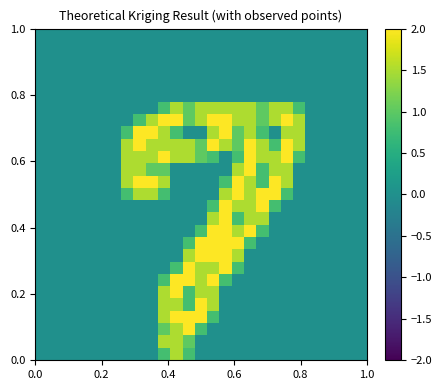

Reading left to right, what are all the values shown in this chart?

row_0: 0.0	0.0	0.0	0.0	0.0	0.0	0.0	0.0	0.0	0.0	0.0	0.0	0.0	0.0	0.0	0.0	0.0	0.0	0.0	0.0	0.0	0.0	0.0	0.0	0.0	0.0	0.0
row_1: 0.0	0.0	0.0	0.0	0.0	0.0	0.0	0.0	0.0	0.0	0.0	0.0	0.0	0.0	0.0	0.0	0.0	0.0	0.0	0.0	0.0	0.0	0.0	0.0	0.0	0.0	0.0
row_2: 0.0	0.0	0.0	0.0	0.0	0.0	0.0	0.0	0.0	0.0	0.0	0.0	0.0	0.0	0.0	0.0	0.0	0.0	0.0	0.0	0.0	0.0	0.0	0.0	0.0	0.0	0.0
row_3: 0.0	0.0	0.0	0.0	0.0	0.0	0.0	0.0	0.0	0.0	0.0	0.0	0.0	0.0	0.0	0.0	0.0	0.0	0.0	0.0	0.0	0.0	0.0	0.0	0.0	0.0	0.0
row_4: 0.0	0.0	0.0	0.0	0.0	0.0	0.0	0.0	0.0	0.0	0.0	0.0	0.0	0.0	0.0	0.0	0.0	0.0	0.0	0.0	0.0	0.0	0.0	0.0	0.0	0.0	0.0
row_5: 0.0	0.0	0.0	0.0	0.0	0.0	0.0	0.0	0.0	0.0	0.0	0.0	0.0	0.0	0.0	0.0	0.0	0.0	0.0	0.0	0.0	0.0	0.0	0.0	0.0	0.0	0.0
row_6: 0.0	0.0	0.0	0.0	0.0	0.0	0.0	0.0	0.0	0.0	0.8	1.5	1.0	1.5	1.5	1.5	1.5	1.5	1.0	1.5	1.5	0.8	0.0	0.0	0.0	0.0	0.0
row_7: 0.0	0.0	0.0	0.0	0.0	0.0	0.0	0.0	0.8	1.5	2.0	2.0	1.0	1.5	2.0	2.0	1.5	1.5	1.0	1.5	2.0	1.5	0.0	0.0	0.0	0.0	0.0
row_8: 0.0	0.0	0.0	0.0	0.0	0.0	0.0	0.8	2.0	2.0	1.5	0.8	0.0	0.0	1.5	2.0	1.0	1.5	0.8	0.0	1.5	1.5	0.0	0.0	0.0	0.0	0.0
row_9: 0.0	0.0	0.0	0.0	0.0	0.0	0.0	1.5	2.0	1.5	1.5	1.5	1.5	1.0	2.0	1.5	1.0	2.0	1.5	0.8	2.0	1.5	0.0	0.0	0.0	0.0	0.0
row_10: 0.0	0.0	0.0	0.0	0.0	0.0	0.0	1.5	1.5	1.5	2.0	1.5	1.5	1.0	0.8	0.0	0.8	2.0	1.5	1.5	2.0	0.8	0.0	0.0	0.0	0.0	0.0
row_11: 0.0	0.0	0.0	0.0	0.0	0.0	0.0	1.5	1.5	1.0	1.0	0.0	0.0	0.0	0.0	0.0	1.5	2.0	0.8	1.5	1.5	0.0	0.0	0.0	0.0	0.0	0.0
row_12: 0.0	0.0	0.0	0.0	0.0	0.0	0.0	1.5	2.0	2.0	1.5	0.0	0.0	0.0	0.0	0.8	2.0	1.5	0.8	2.0	1.5	0.0	0.0	0.0	0.0	0.0	0.0
row_13: 0.0	0.0	0.0	0.0	0.0	0.0	0.0	0.8	1.5	1.5	0.8	0.0	0.0	0.0	0.0	1.5	2.0	1.5	2.0	2.0	0.8	0.0	0.0	0.0	0.0	0.0	0.0
row_14: 0.0	0.0	0.0	0.0	0.0	0.0	0.0	0.0	0.0	0.0	0.0	0.0	0.0	0.0	0.8	2.0	1.5	1.5	2.0	0.8	0.0	0.0	0.0	0.0	0.0	0.0	0.0
row_15: 0.0	0.0	0.0	0.0	0.0	0.0	0.0	0.0	0.0	0.0	0.0	0.0	0.0	0.0	1.5	2.0	0.8	1.5	1.5	0.0	0.0	0.0	0.0	0.0	0.0	0.0	0.0
row_16: 0.0	0.0	0.0	0.0	0.0	0.0	0.0	0.0	0.0	0.0	0.0	0.0	0.0	0.8	2.0	2.0	1.5	2.0	0.8	0.0	0.0	0.0	0.0	0.0	0.0	0.0	0.0
row_17: 0.0	0.0	0.0	0.0	0.0	0.0	0.0	0.0	0.0	0.0	0.0	0.0	0.8	2.0	2.0	2.0	2.0	0.8	0.0	0.0	0.0	0.0	0.0	0.0	0.0	0.0	0.0
row_18: 0.0	0.0	0.0	0.0	0.0	0.0	0.0	0.0	0.0	0.0	0.0	0.0	1.5	2.0	2.0	2.0	1.5	0.0	0.0	0.0	0.0	0.0	0.0	0.0	0.0	0.0	0.0
row_19: 0.0	0.0	0.0	0.0	0.0	0.0	0.0	0.0	0.0	0.0	0.0	0.8	2.0	1.5	1.5	2.0	0.8	0.0	0.0	0.0	0.0	0.0	0.0	0.0	0.0	0.0	0.0
row_20: 0.0	0.0	0.0	0.0	0.0	0.0	0.0	0.0	0.0	0.0	0.8	2.0	2.0	1.5	2.0	0.8	0.0	0.0	0.0	0.0	0.0	0.0	0.0	0.0	0.0	0.0	0.0
row_21: 0.0	0.0	0.0	0.0	0.0	0.0	0.0	0.0	0.0	0.0	1.5	2.0	0.8	1.5	1.5	0.0	0.0	0.0	0.0	0.0	0.0	0.0	0.0	0.0	0.0	0.0	0.0
row_22: 0.0	0.0	0.0	0.0	0.0	0.0	0.0	0.0	0.0	0.0	1.5	1.5	0.8	2.0	1.5	0.0	0.0	0.0	0.0	0.0	0.0	0.0	0.0	0.0	0.0	0.0	0.0
row_23: 0.0	0.0	0.0	0.0	0.0	0.0	0.0	0.0	0.0	0.0	1.5	2.0	2.0	2.0	0.8	0.0	0.0	0.0	0.0	0.0	0.0	0.0	0.0	0.0	0.0	0.0	0.0
row_24: 0.0	0.0	0.0	0.0	0.0	0.0	0.0	0.0	0.0	0.0	1.0	1.5	2.0	0.8	0.0	0.0	0.0	0.0	0.0	0.0	0.0	0.0	0.0	0.0	0.0	0.0	0.0
row_25: 0.0	0.0	0.0	0.0	0.0	0.0	0.0	0.0	0.0	0.0	1.5	1.5	1.0	0.0	0.0	0.0	0.0	0.0	0.0	0.0	0.0	0.0	0.0	0.0	0.0	0.0	0.0
row_26: 0.0	0.0	0.0	0.0	0.0	0.0	0.0	0.0	0.0	0.0	0.8	1.5	0.8	0.0	0.0	0.0	0.0	0.0	0.0	0.0	0.0	0.0	0.0	0.0	0.0	0.0	0.0